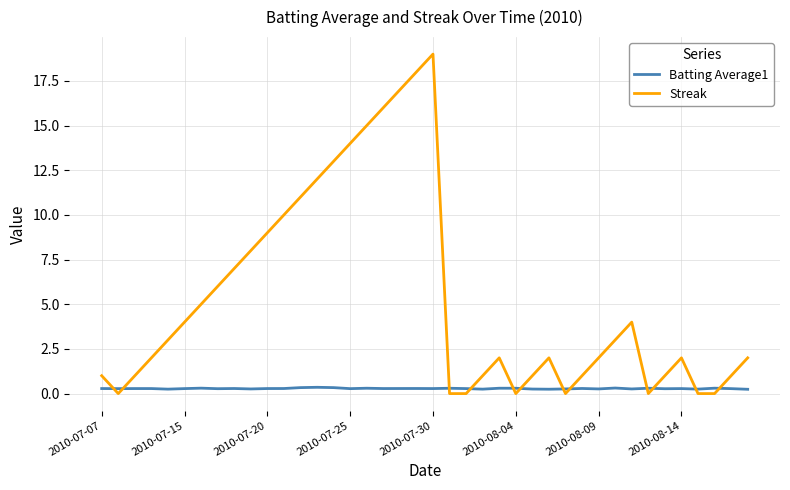

True or false: Streak and Batting Average1 intersect in this chart.

True